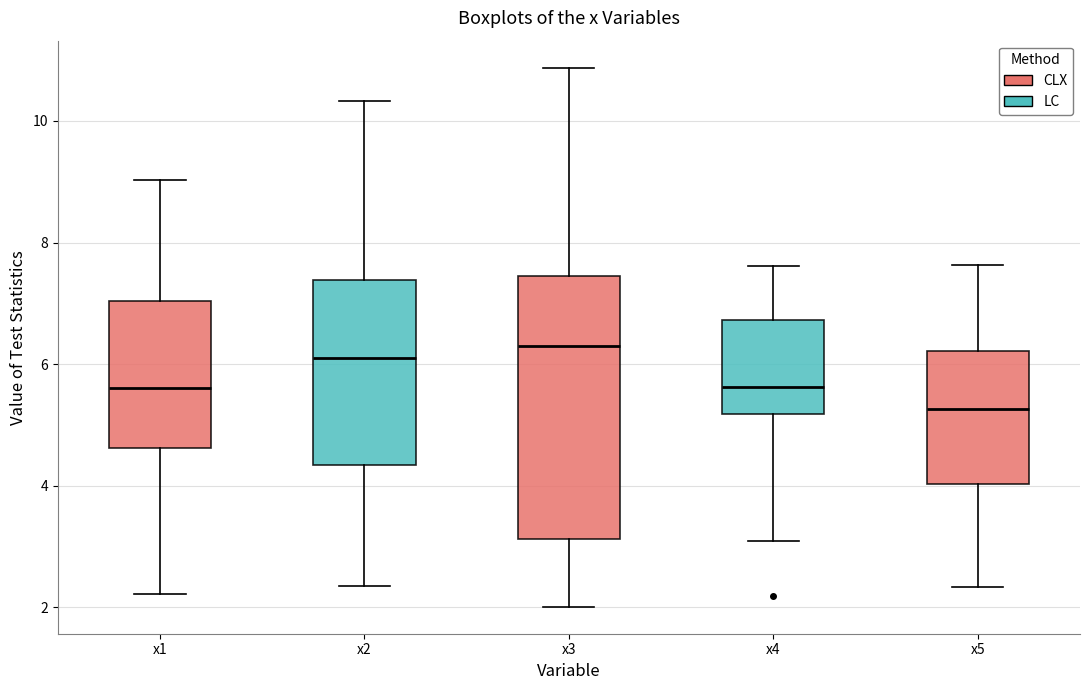

Which box has the lowest median line?

x5